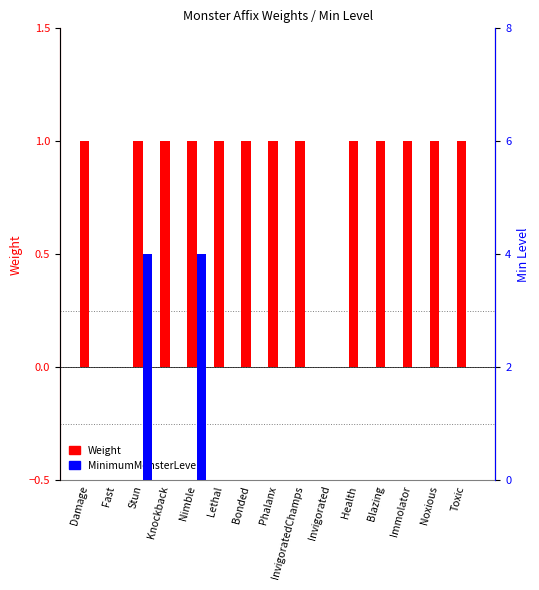

Is it true that MinimumMonsterLevel equals 3 at Phalanx?

False